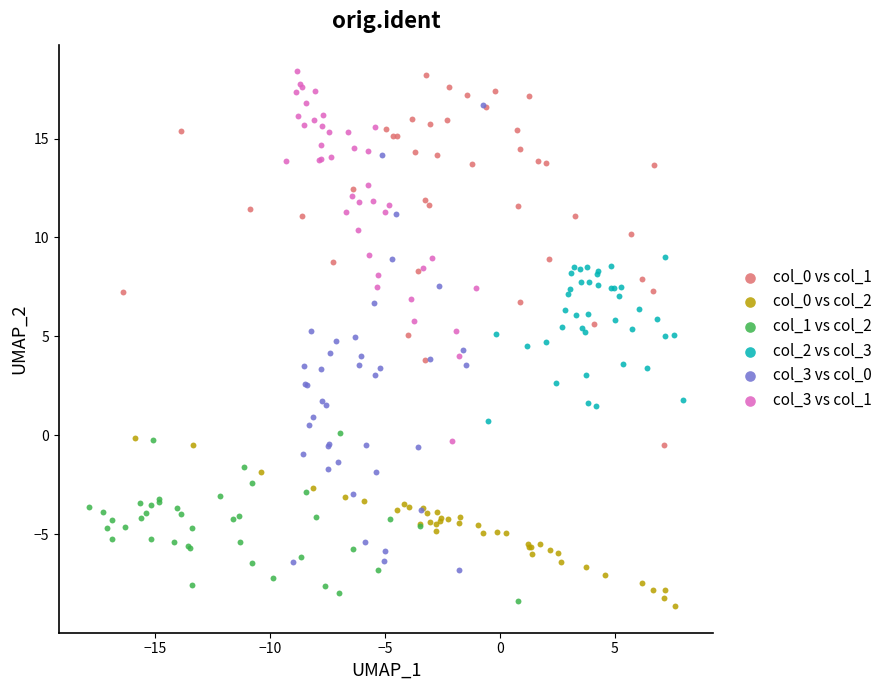

Which series has the largest Y range (max minus min)?

col_3 vs col_0